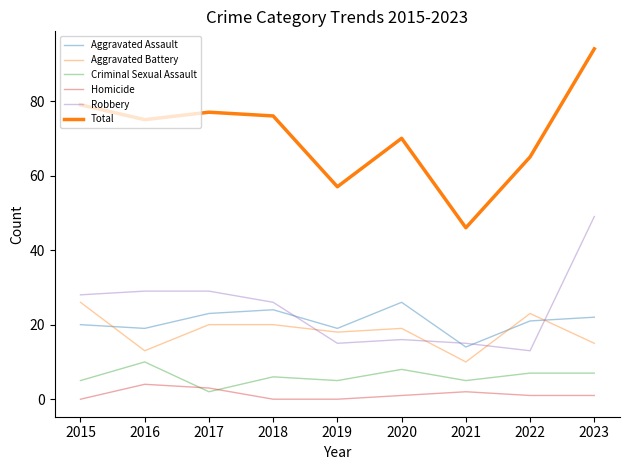

True or false: Total and Criminal Sexual Assault intersect in this chart.

False